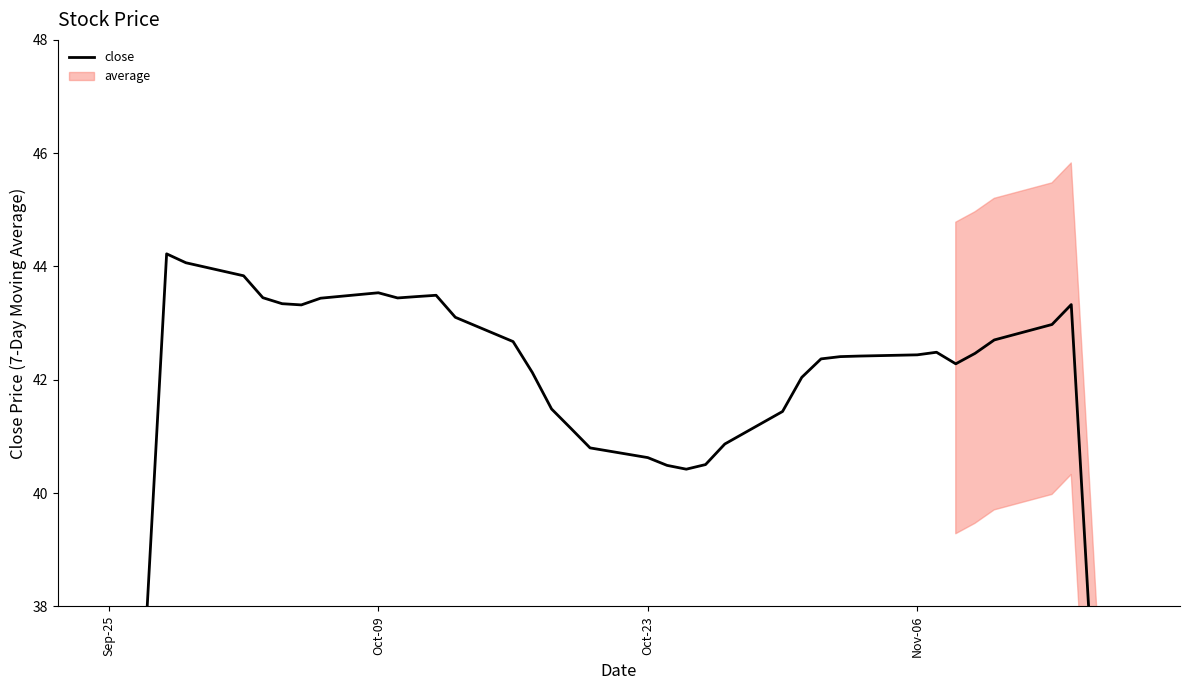

True or false: the data has more than 2 interior local peaks.

True